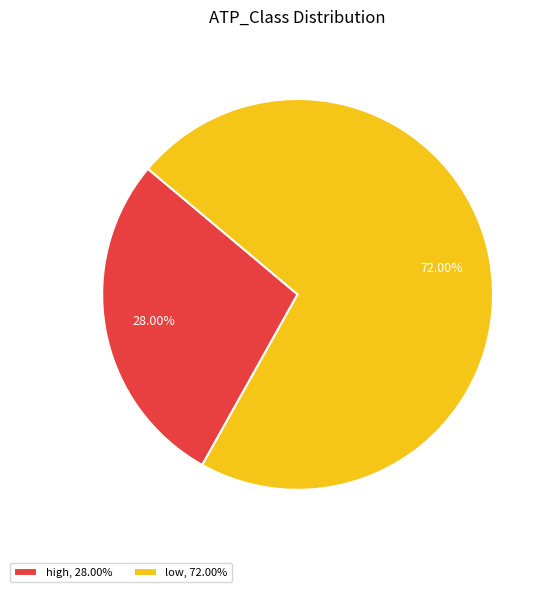

How many segments does this pie chart have?

2